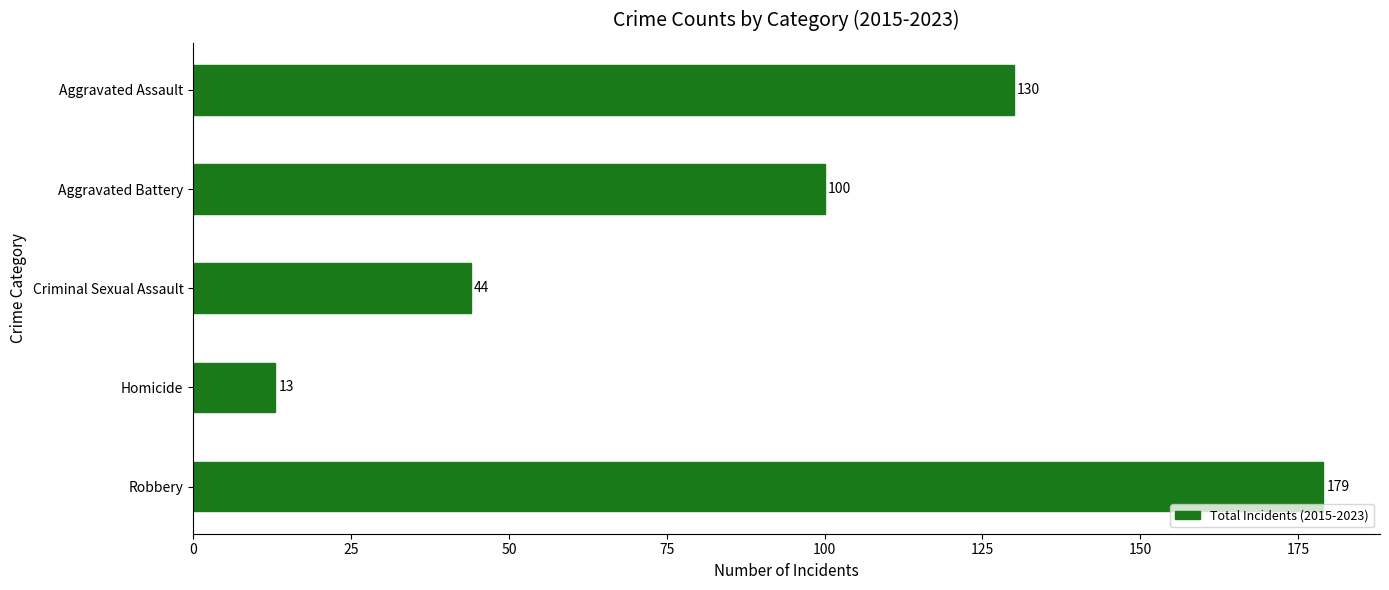

What is the maximum value shown in the chart?

179